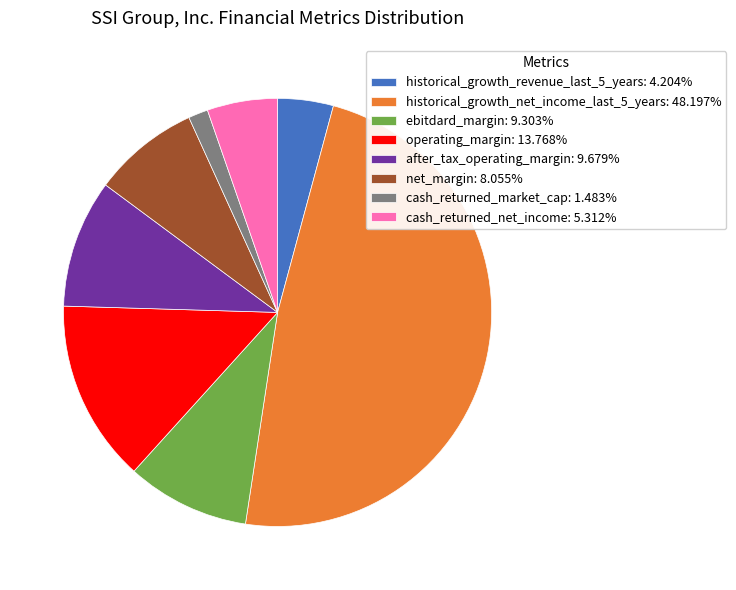

Combined, do net_margin: 8.055% and after_tax_operating_margin: 9.679% account for over 50%?

No